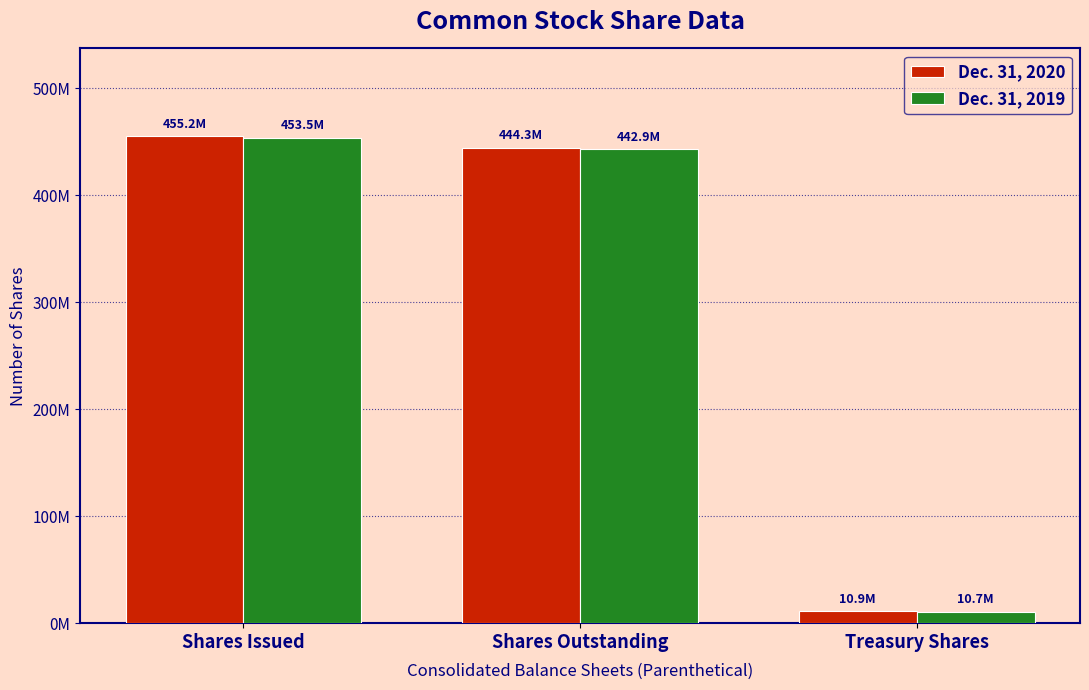

Is it true that Dec. 31, 2020 equals 10915000 at Treasury Shares?

True